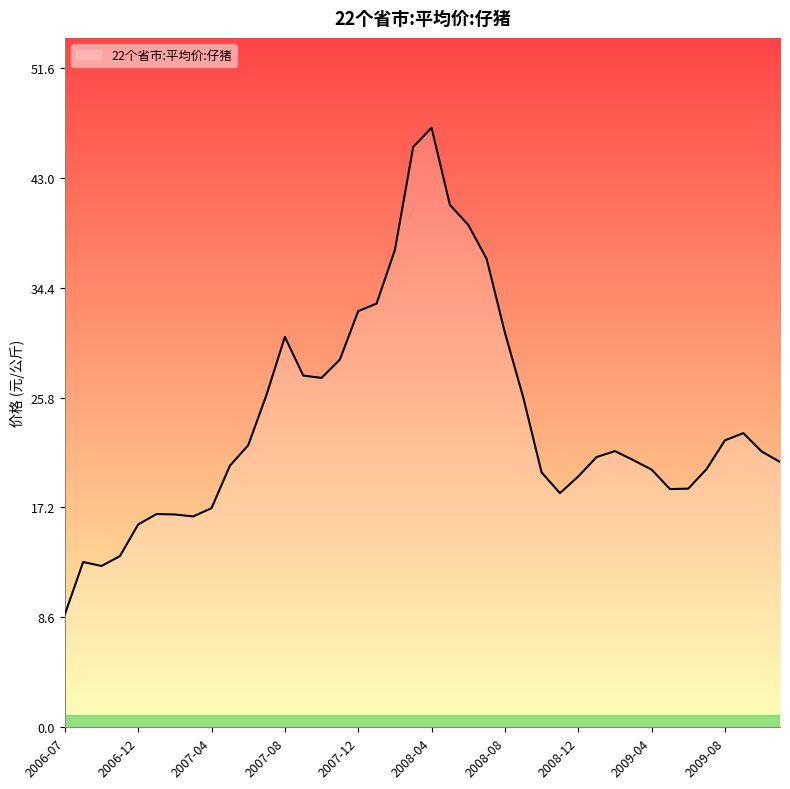

What is the minimum value shown in the chart?

8.8